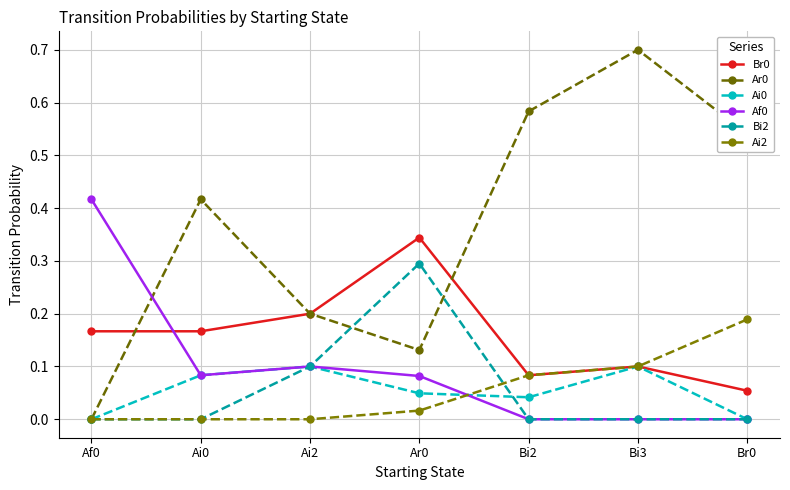

True or false: Ar0 has a value of 0.1 at Ai2.

False